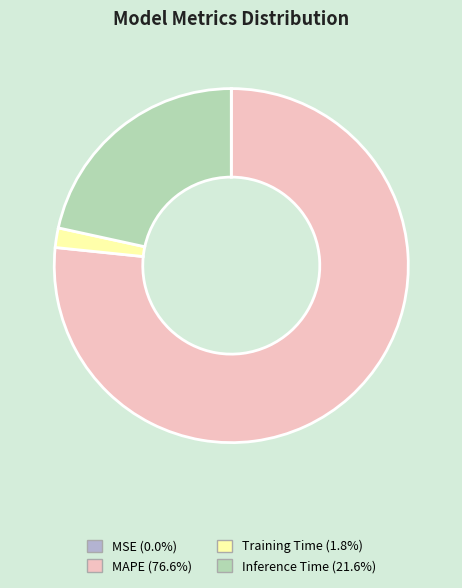

Which slice represents more than half of the pie?

MAPE